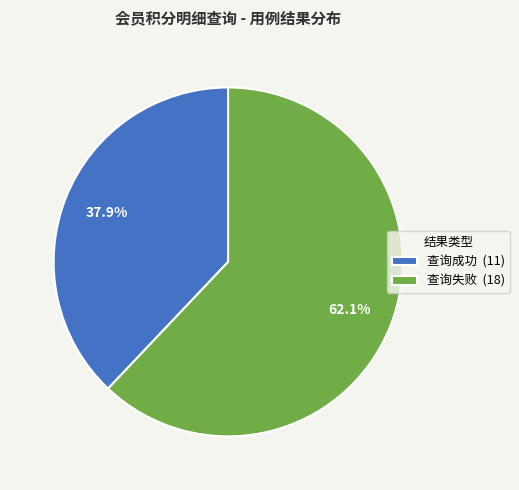

How many slices are in this pie chart?

2